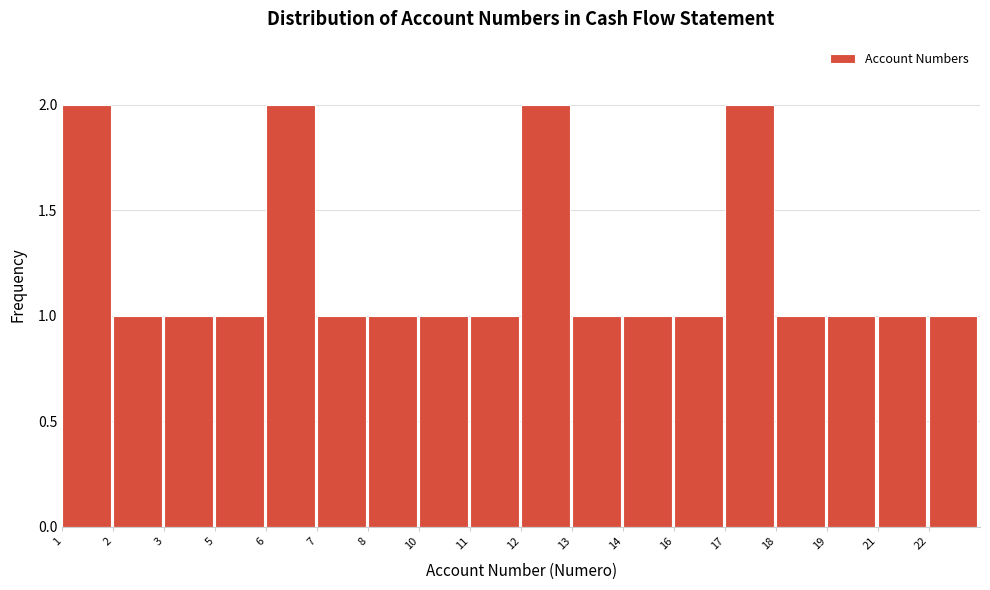

Reading right to left, transcribe all the data shown in this chart.

22=1	21=1	19=1	18=1	17=2	16=1	14=1	13=1	12=2	11=1	10=1	8=1	7=1	6=2	5=1	3=1	2=1	1=2